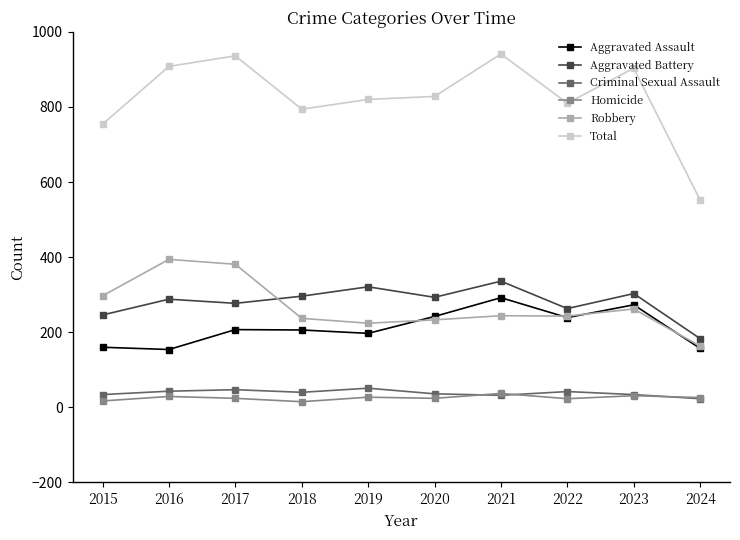

What is the approximate value of Criminal Sexual Assault at 2022?

42